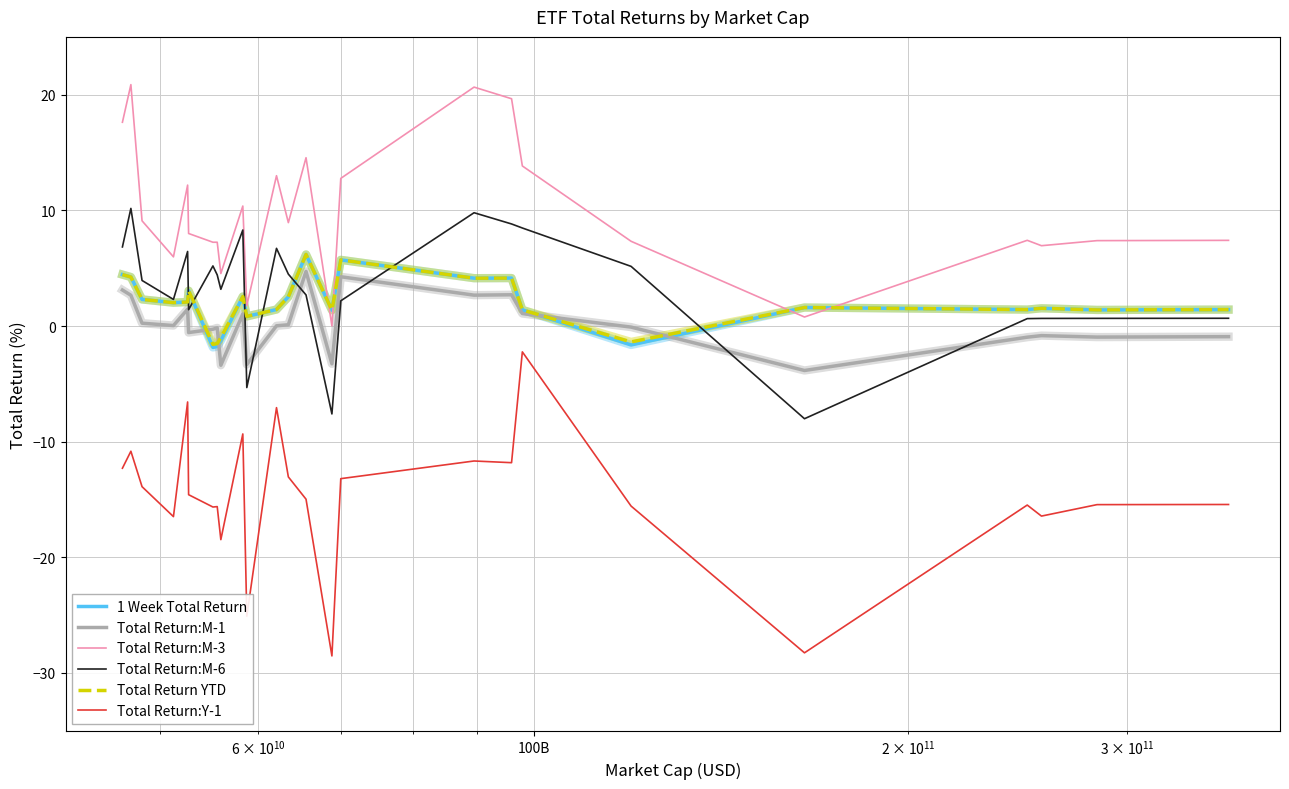

What is the difference between the second highest and second lowest values in the Total Return:M-3 series?

19.9